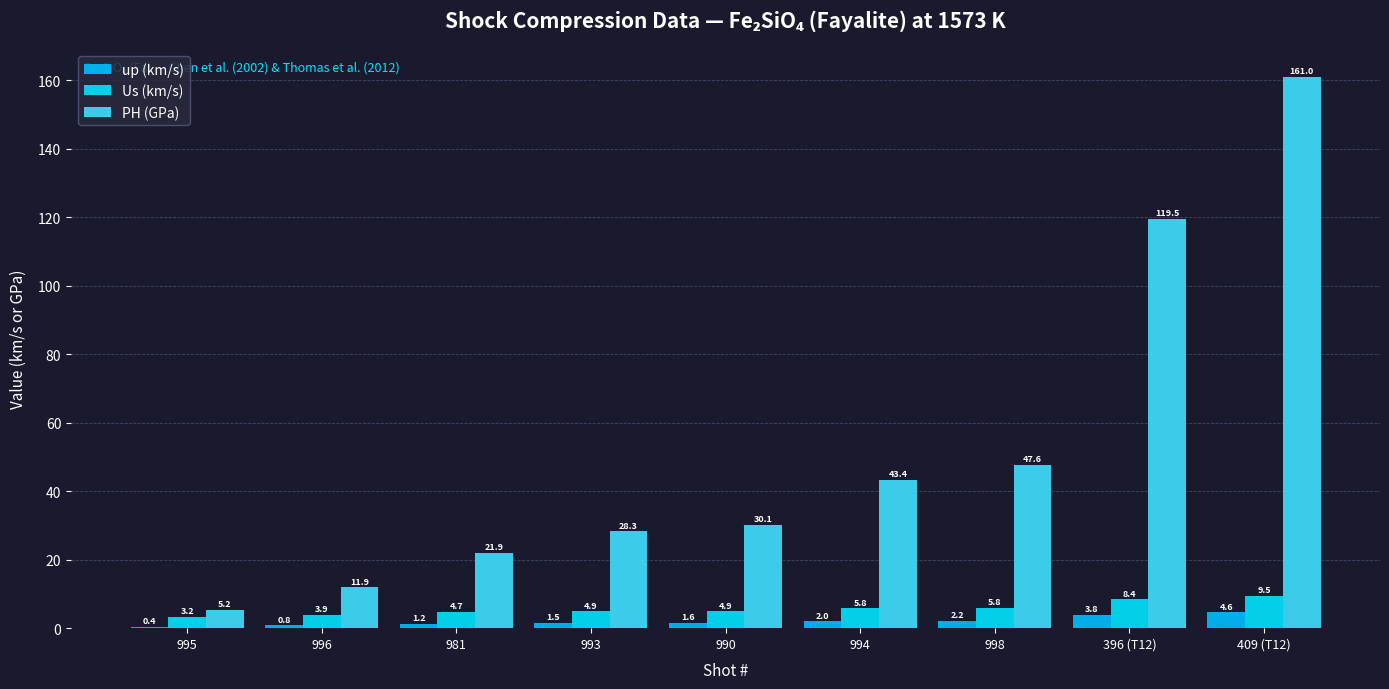

List the labels in order of PH (GPa) value, smallest first.

995, 996, 981, 993, 990, 994, 998, 396 (T12), 409 (T12)